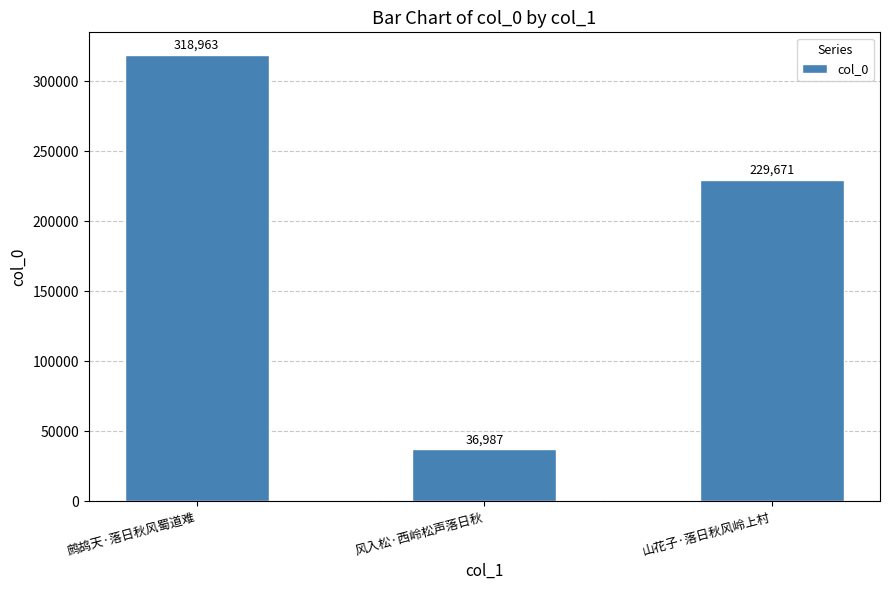

How many series are shown in this chart?

1